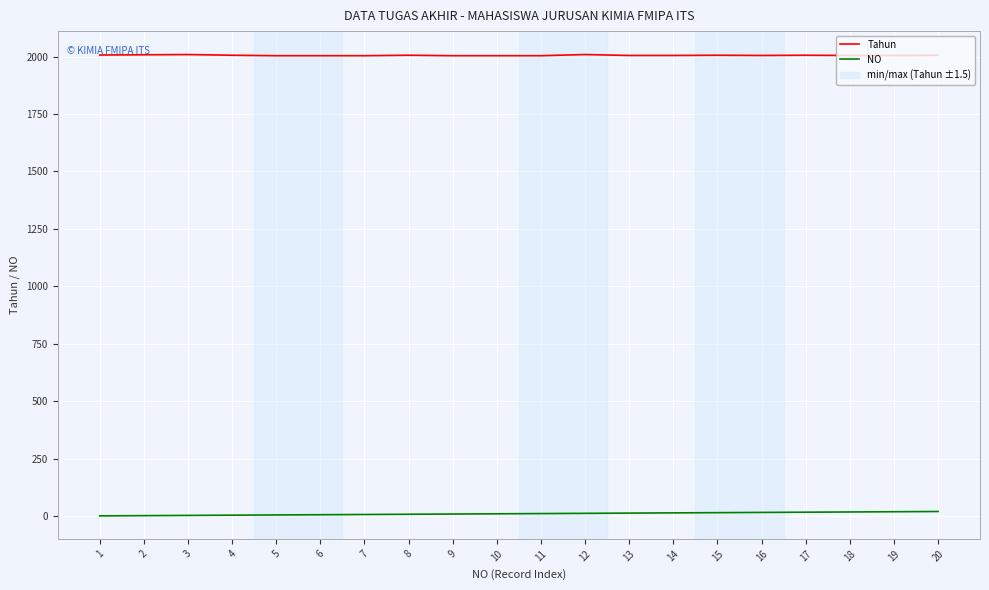

What is the spread (max minus min) of values at 19?

1986